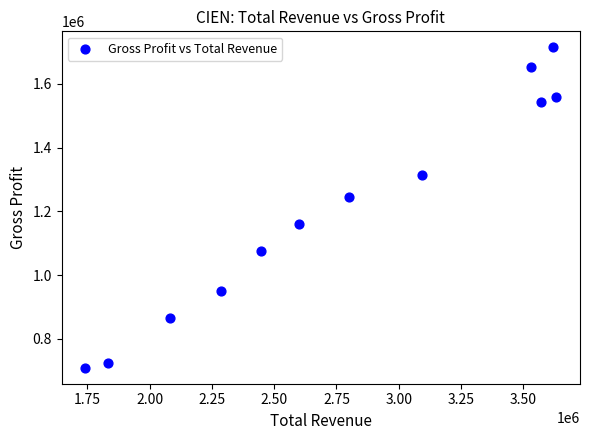

What is the range of Y values (max minus min)?

1005900